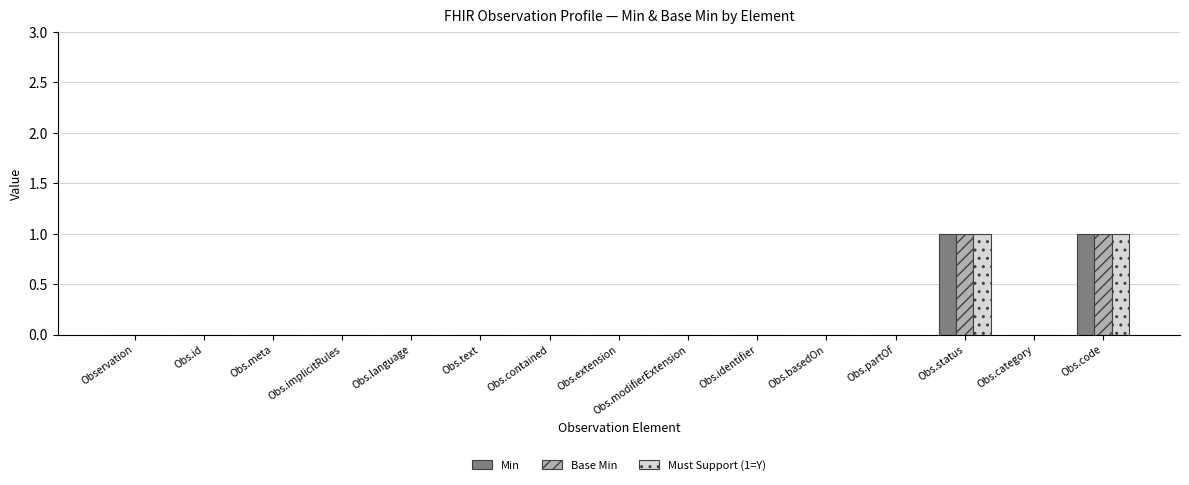

True or false: Min has a value of -1 at Obs.extension.

False